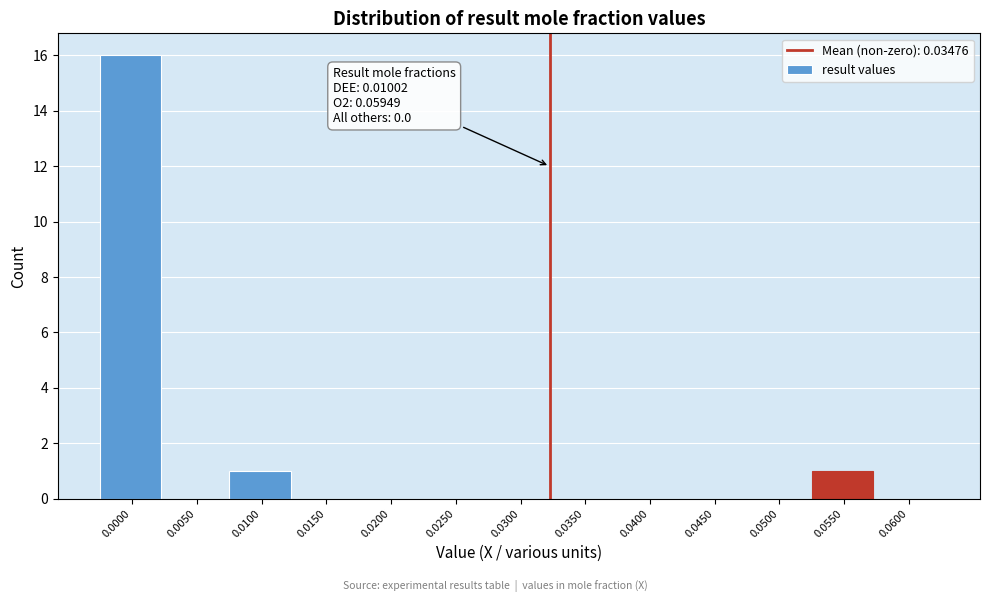

Reading right to left, extract all data points from this chart.

0.0600=0	0.0550=1	0.0500=0	0.0450=0	0.0400=0	0.0350=0	0.0300=0	0.0250=0	0.0200=0	0.0150=0	0.0100=1	0.0050=0	0.0000=16